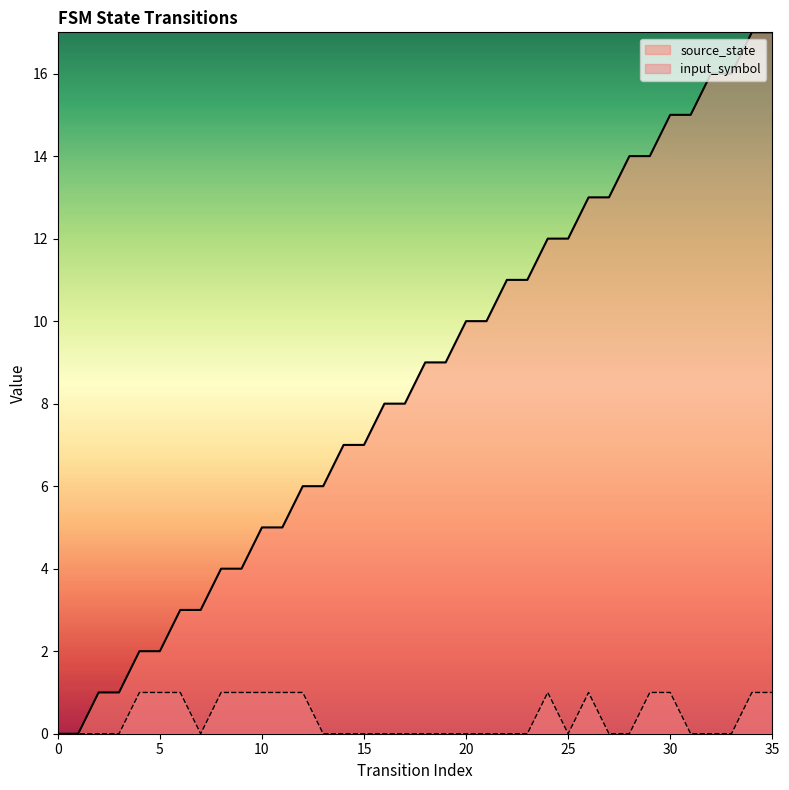

Reading right to left, transcribe all the data shown in this chart.

source_state: 17	17	16	16	15	15	14	14	13	13	12	12	11	11	10	10	9	9	8	8	7	7	6	6	5	5	4	4	3	3	2	2	1	1	0	0
input_symbol: 1	1	0	0	0	1	1	0	0	1	0	1	0	0	0	0	0	0	0	0	0	0	0	1	1	1	1	1	0	1	1	1	0	0	0	0